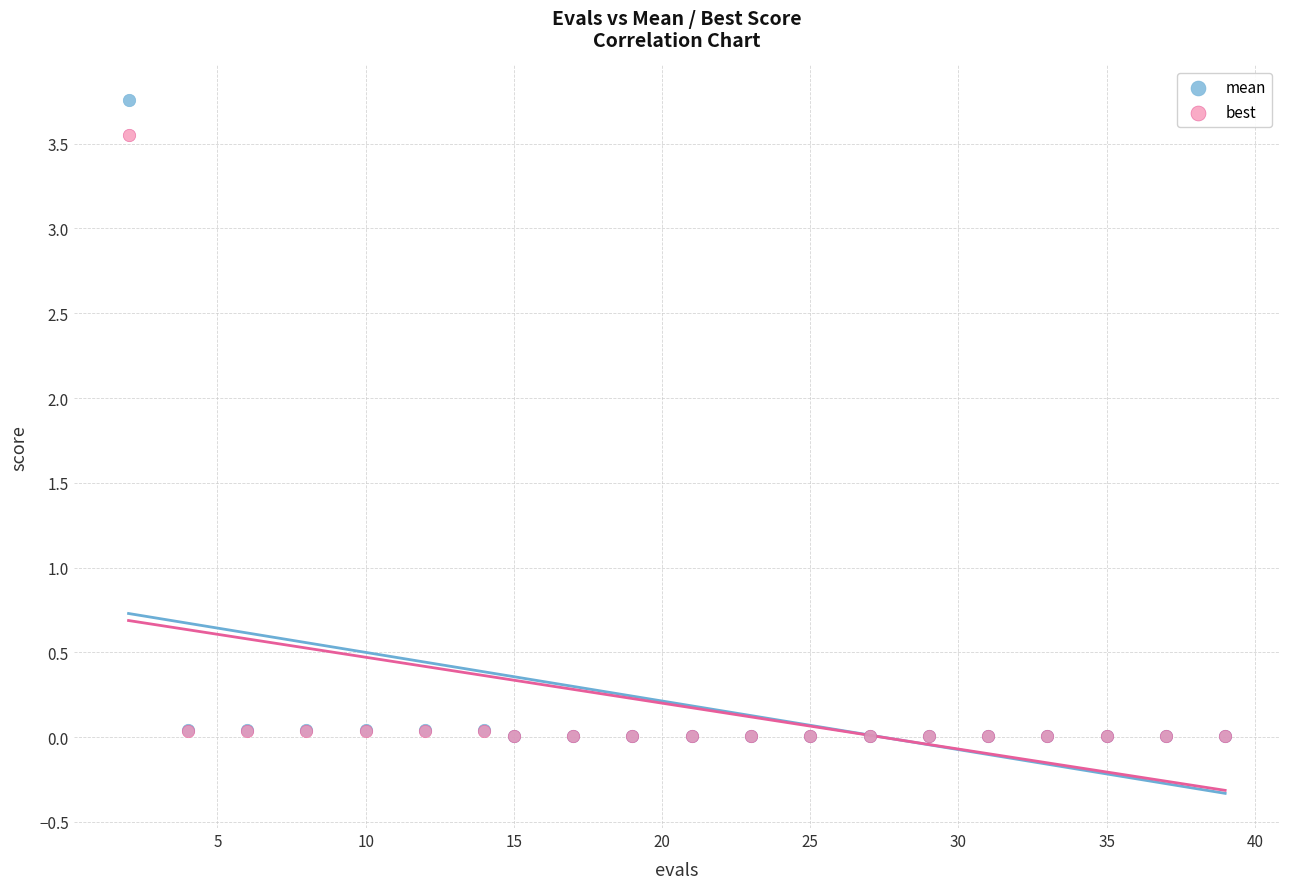

Which series reaches the maximum Y coordinate?

mean